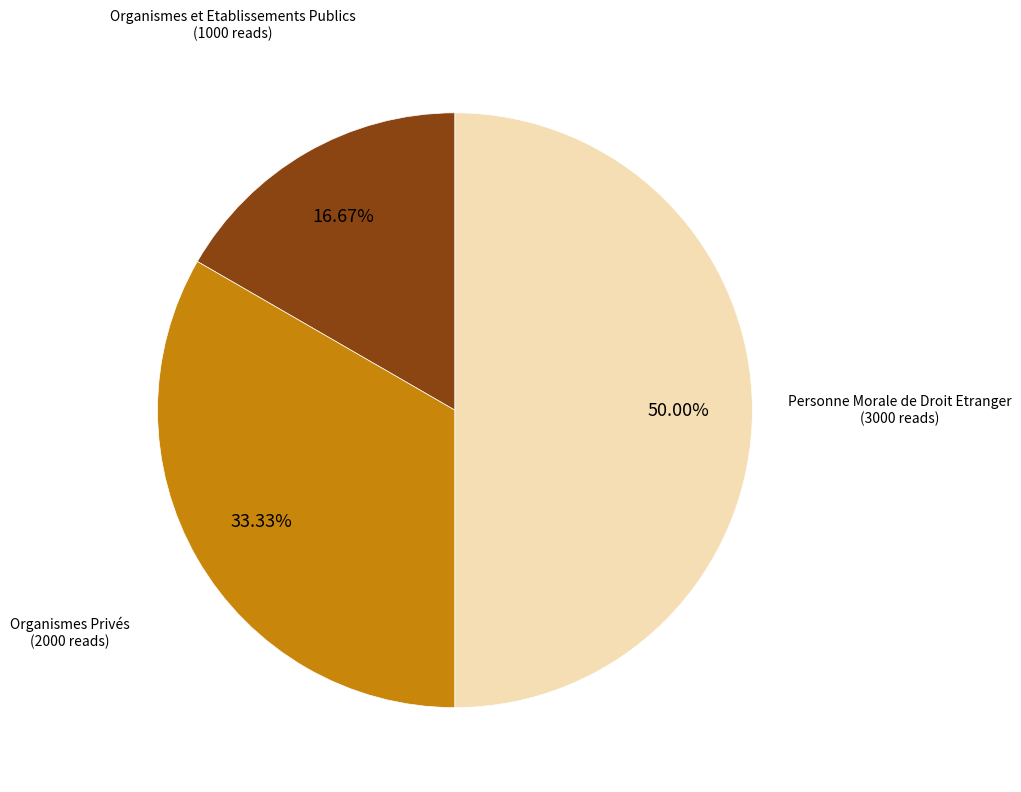

Which slice is the largest?

Personne Morale de Droit Etranger